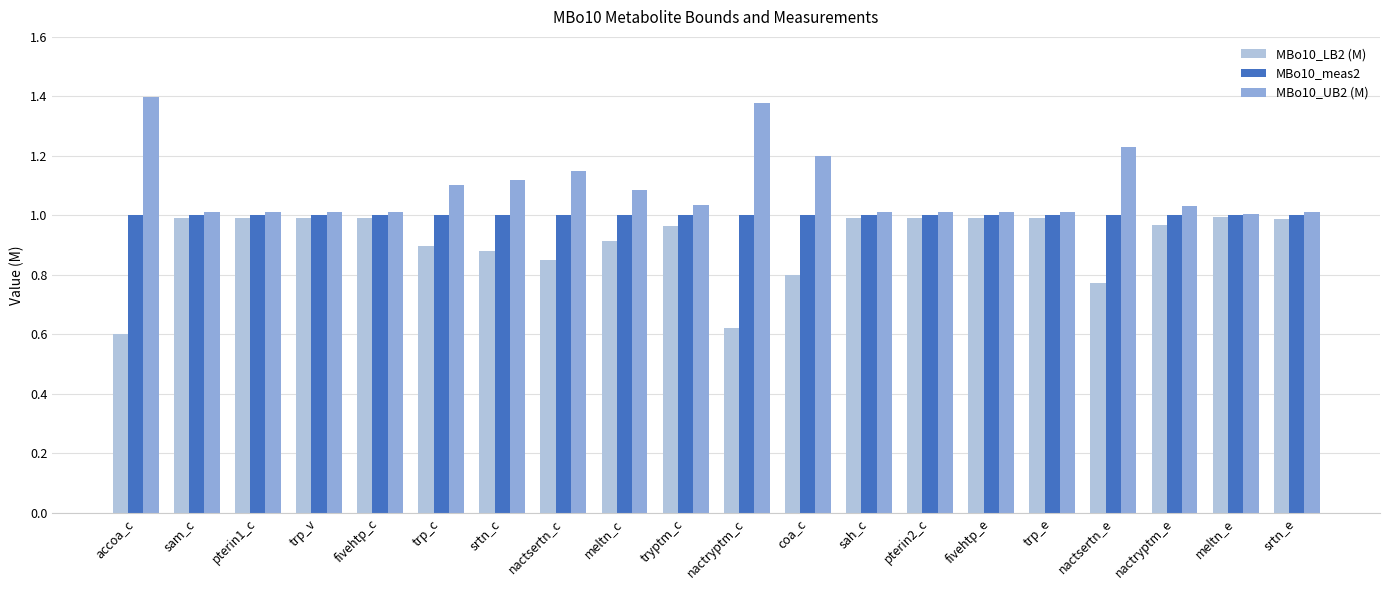

The MBo10_meas2 series shows 1.0 at fivehtp_c. True or false?

True